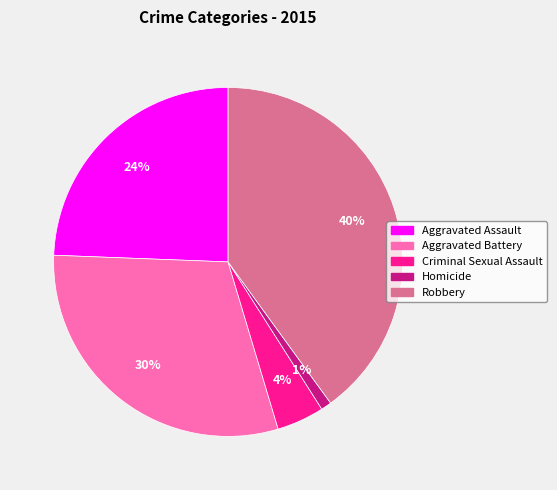

Between Aggravated Battery and Homicide, which is larger?

Aggravated Battery